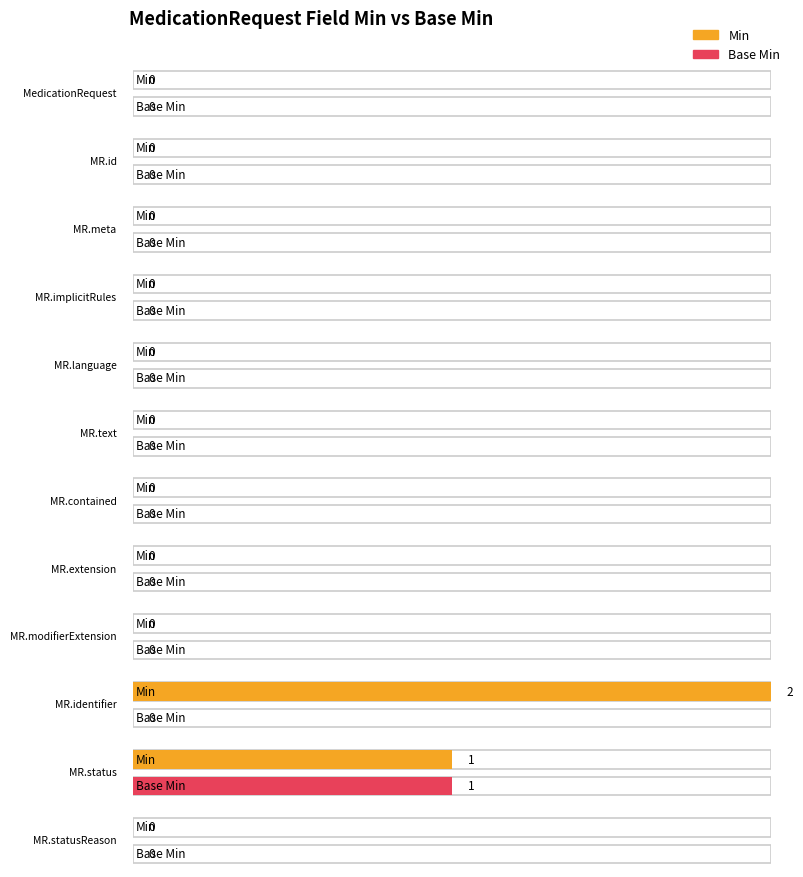

What is the maximum value shown in the chart?

2